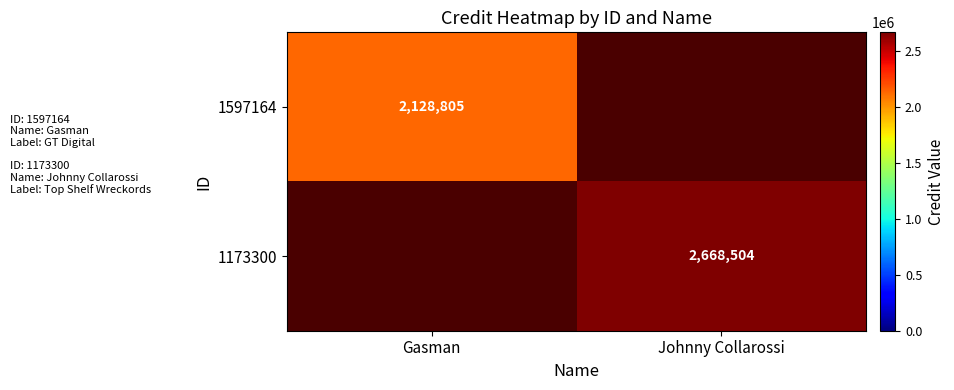

True or false: 1597164 has a value of 3688228.8 at Gasman.

False